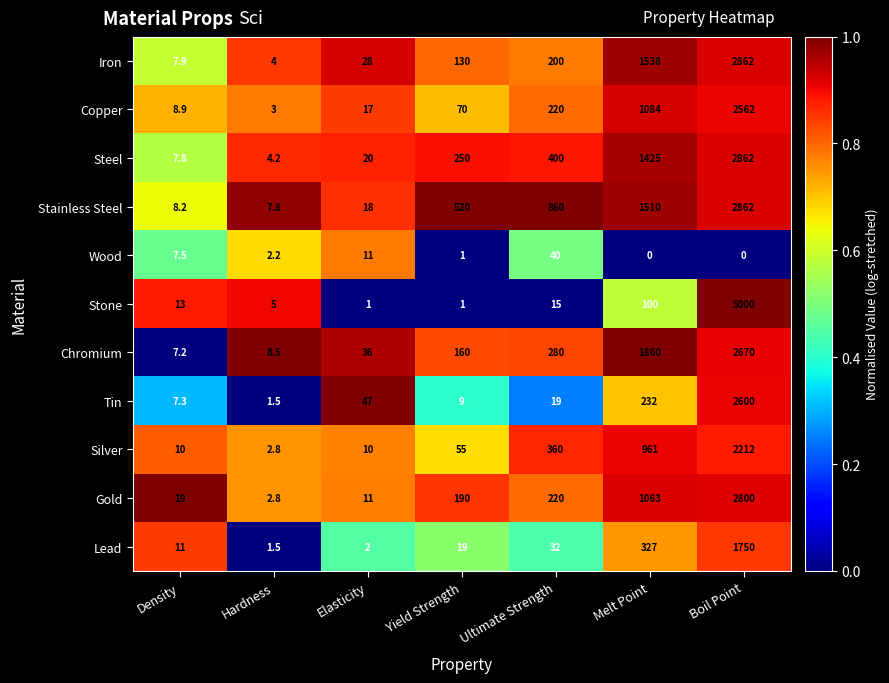

List the labels in order of Stainless Steel value, smallest first.

Hardness, Density, Elasticity, Yield Strength, Ultimate Strength, Melt Point, Boil Point